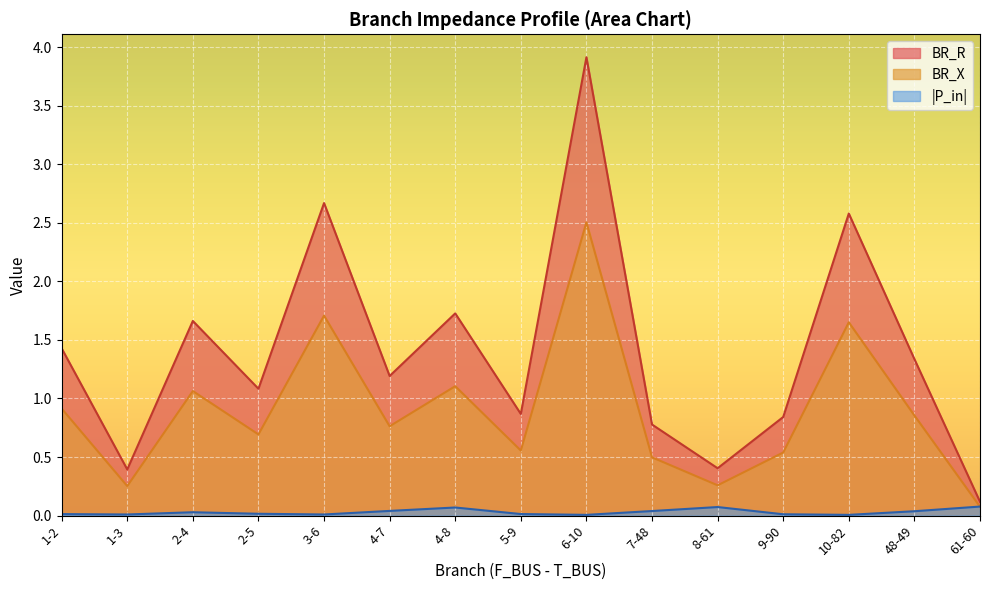

At which label is BR_X closest to 1?

2-4